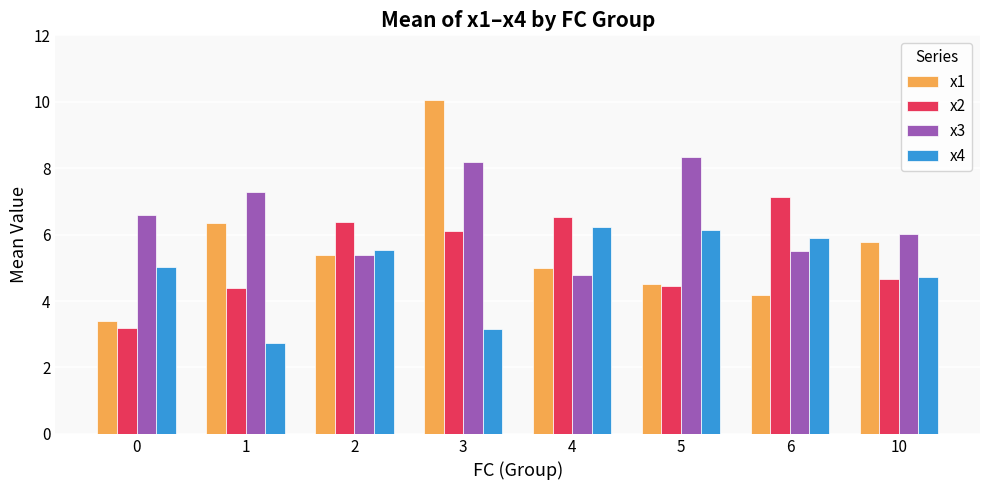

Rank the series by their maximum value, from lowest to highest.

x4, x2, x3, x1